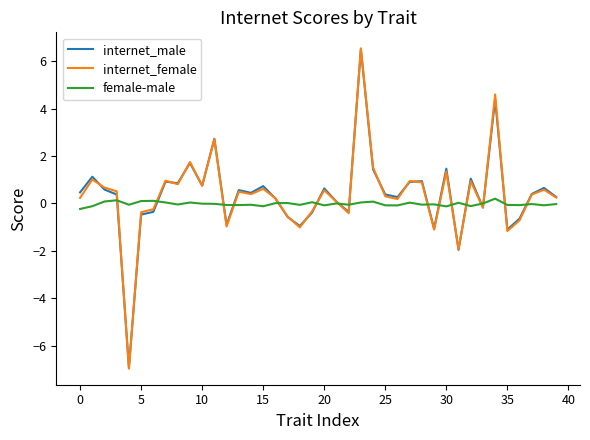

In internet_female, how many points are lower than both neighbors (excluding endpoints)?

12